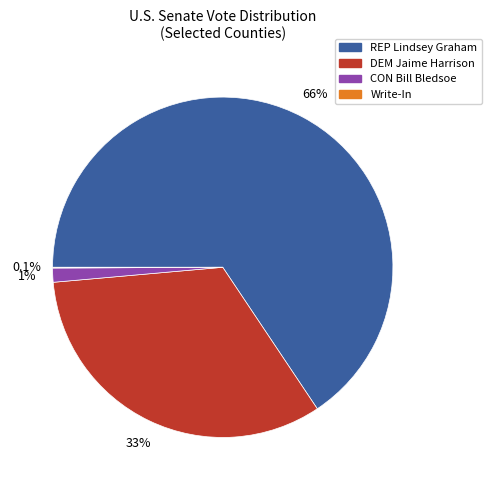

What is the largest slice in the pie chart?

REP Lindsey Graham